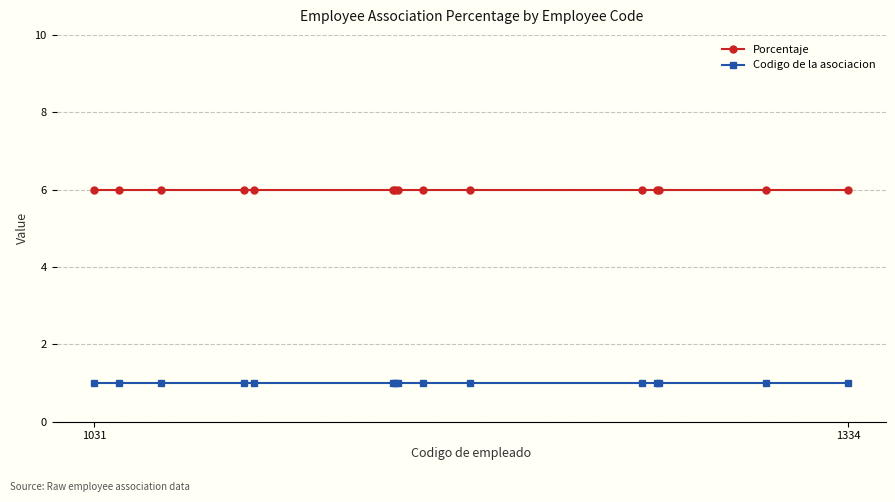

At how many categories does at least one series exceed 4?

15